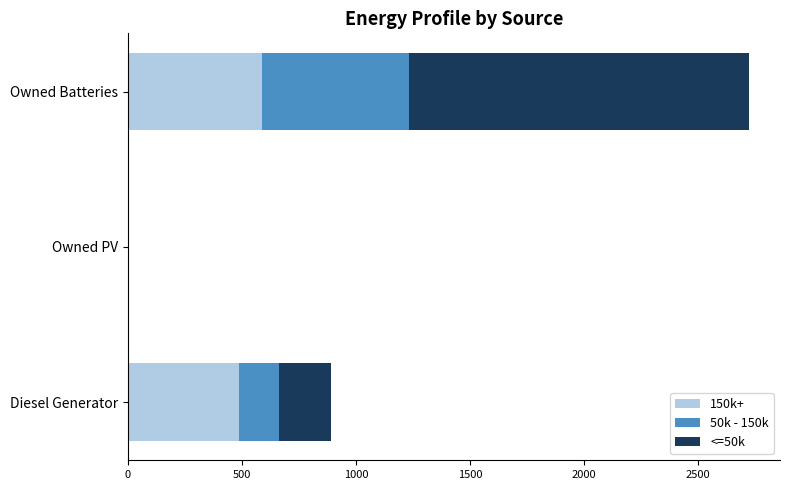

Is it true that 150k+ equals 835 at Diesel Generator?

False